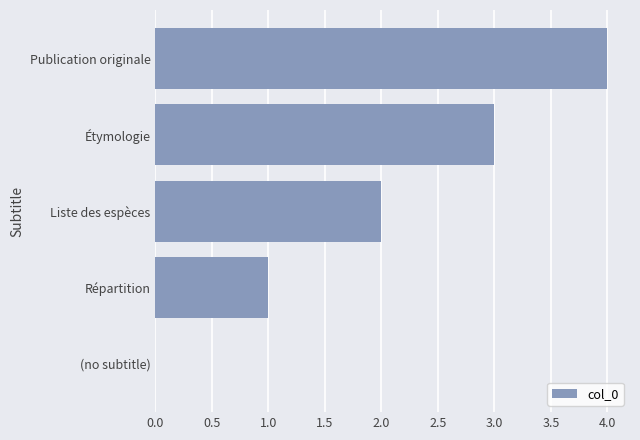

What is the sum of the values at Répartition and Publication originale?

5